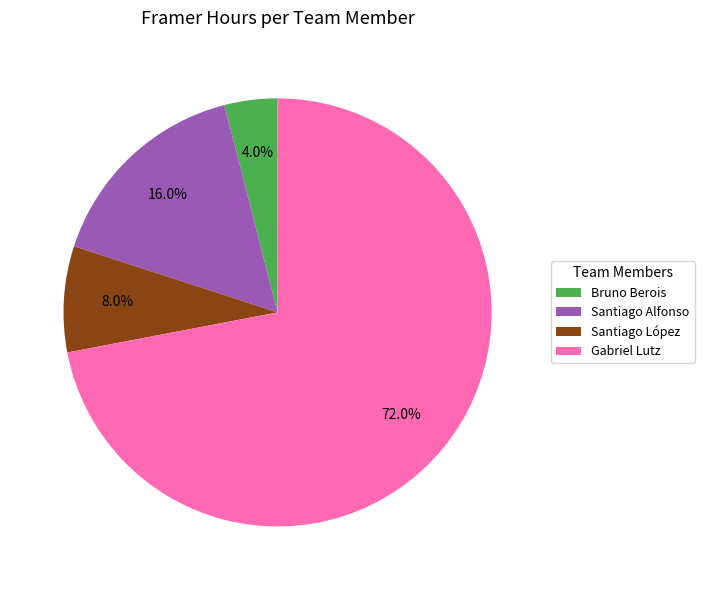

Which category accounts for the majority?

Gabriel Lutz